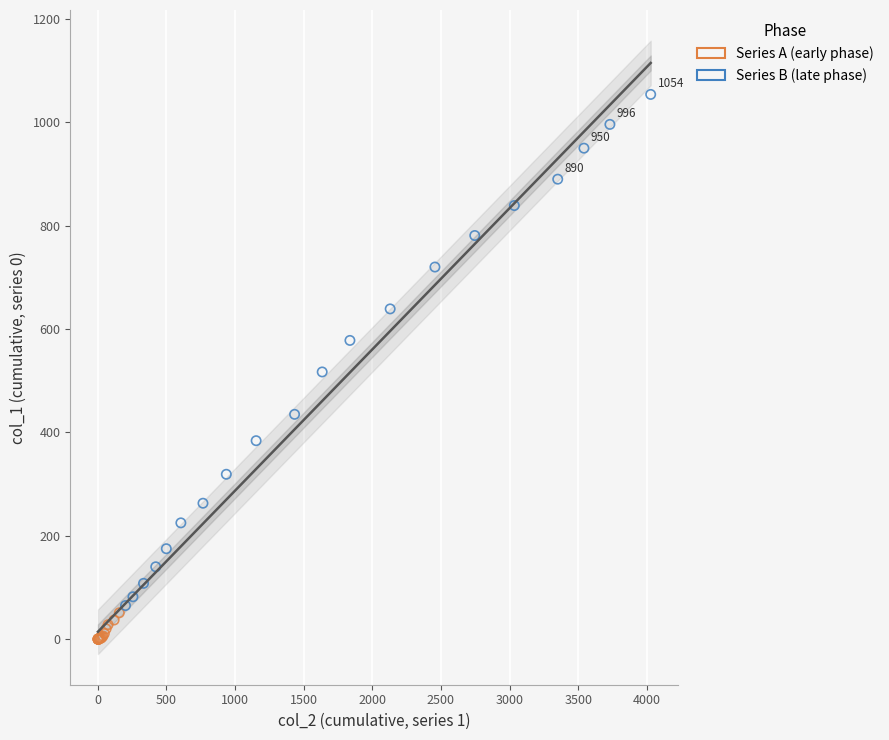

What are all the series names shown in the legend?

Series A (early phase), Series B (late phase)